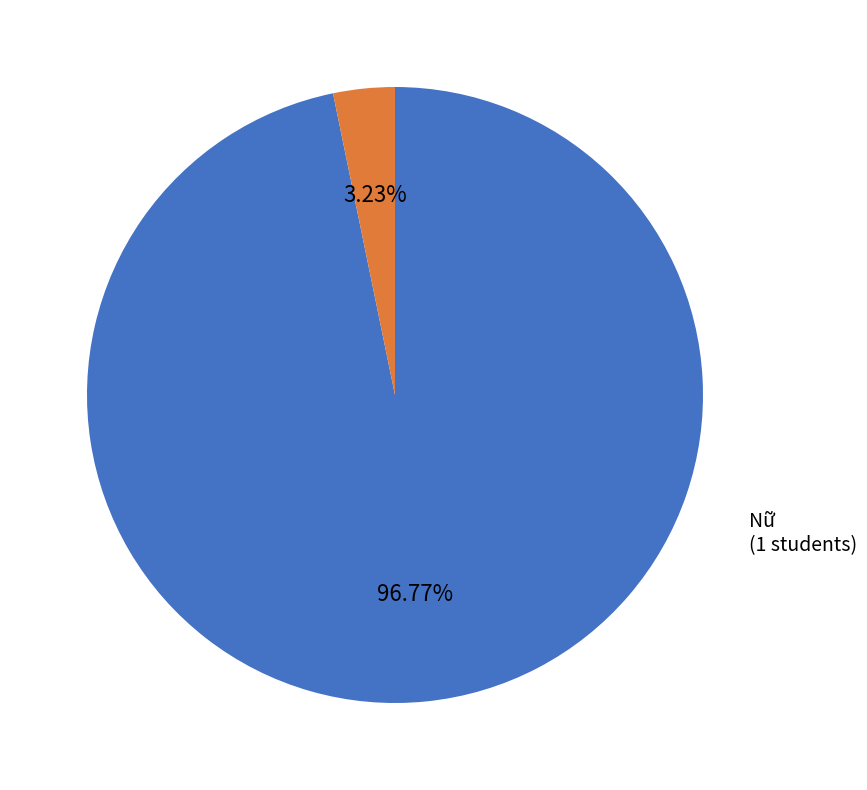

Rank the categories by value from highest to lowest.

Nam, Nữ